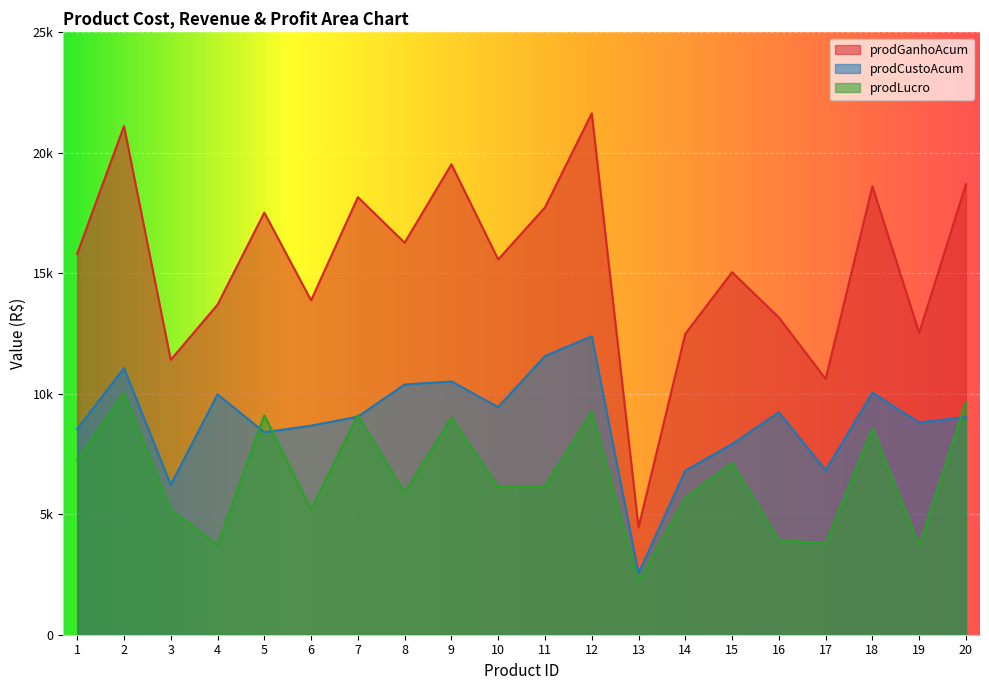

Between 9 and 12, which series saw the biggest shift?

prodGanhoAcum